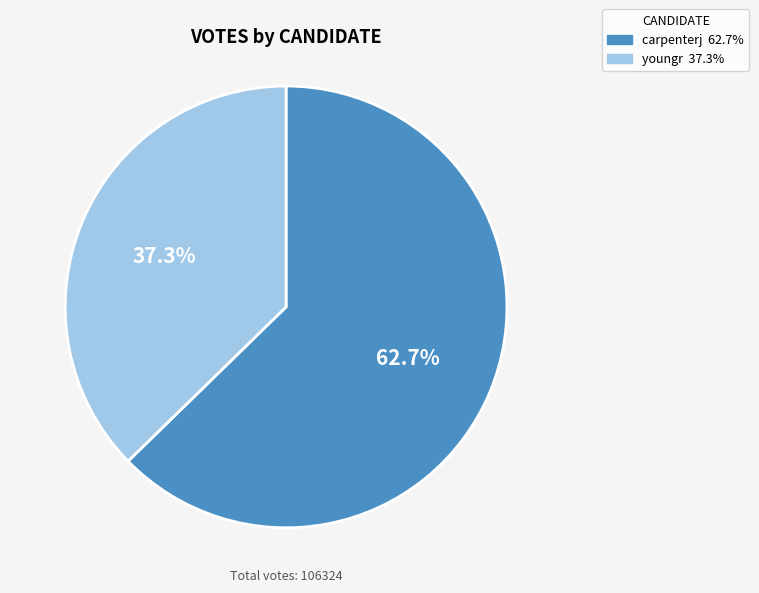

How many slices are in this pie chart?

2